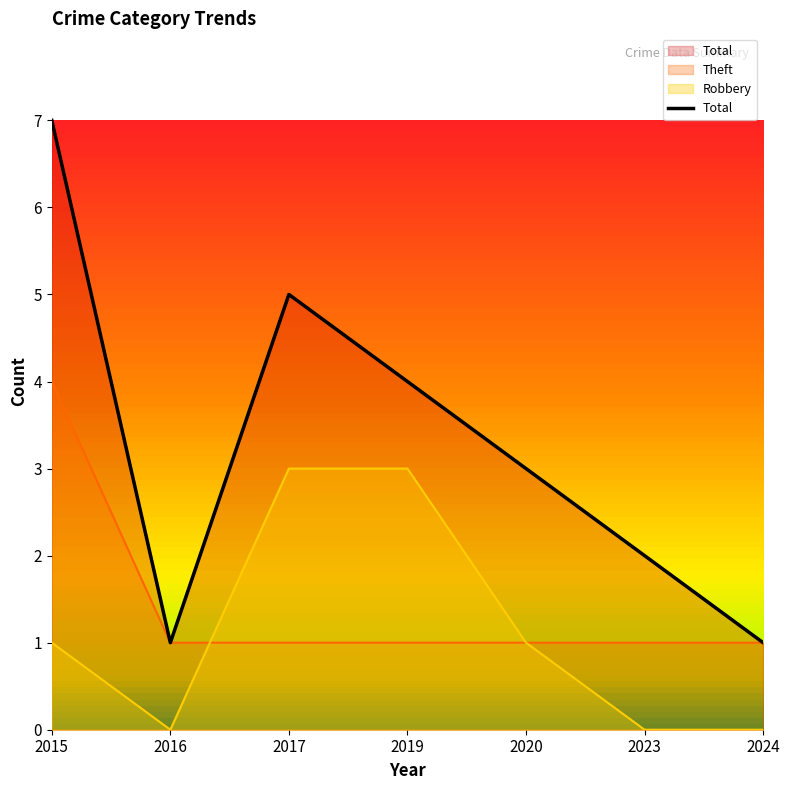

What is the difference between the highest and lowest values at 2015?

6